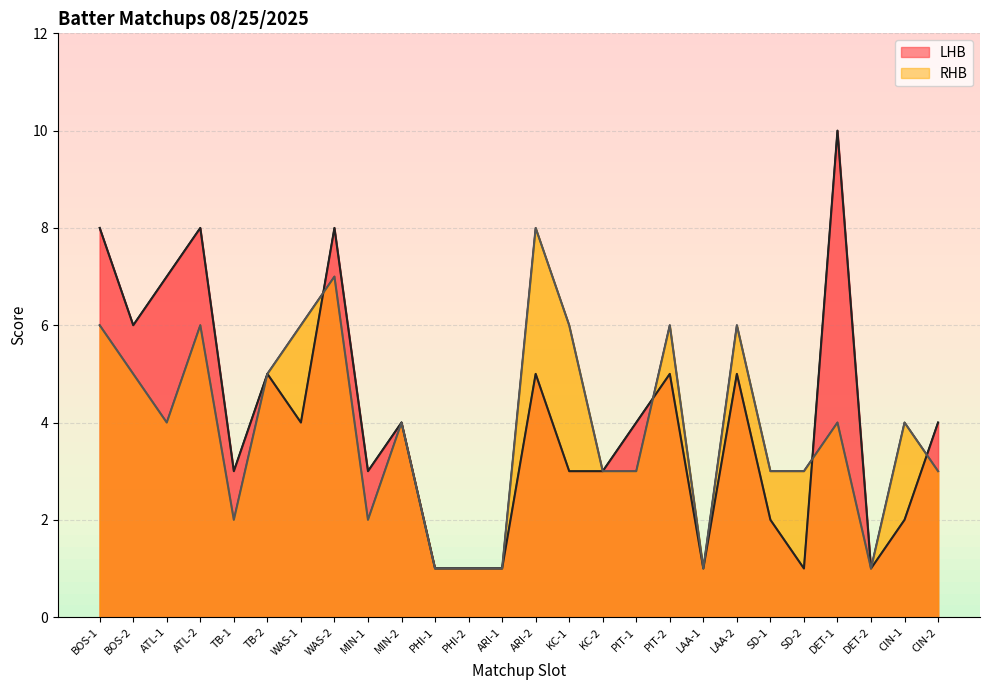

Where does the LHB series first go above 4?

BOS-1